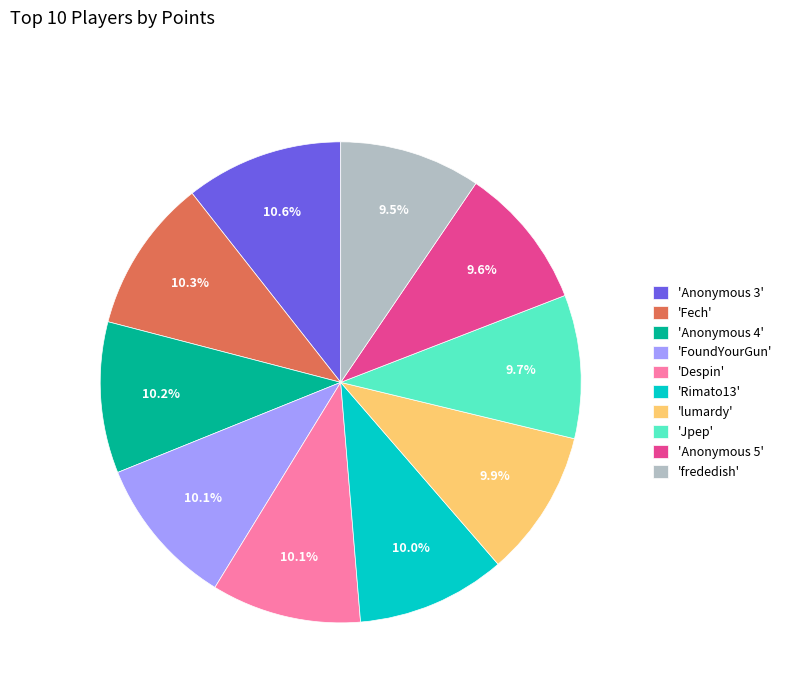

Approximately how many times larger is the value at 'frededish' compared to 'Anonymous 3'?

0.9